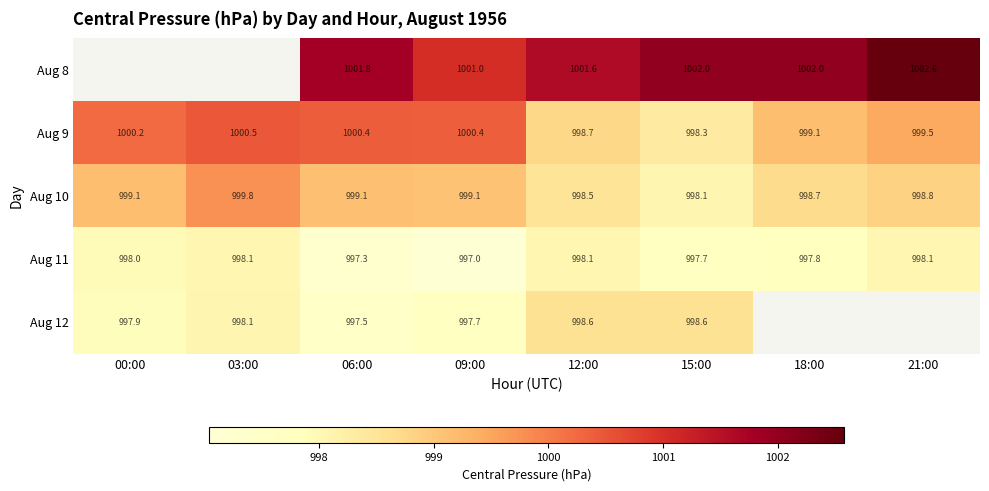

What is the sum of the Aug 11 values at 09:00 and 00:00?

1995.0